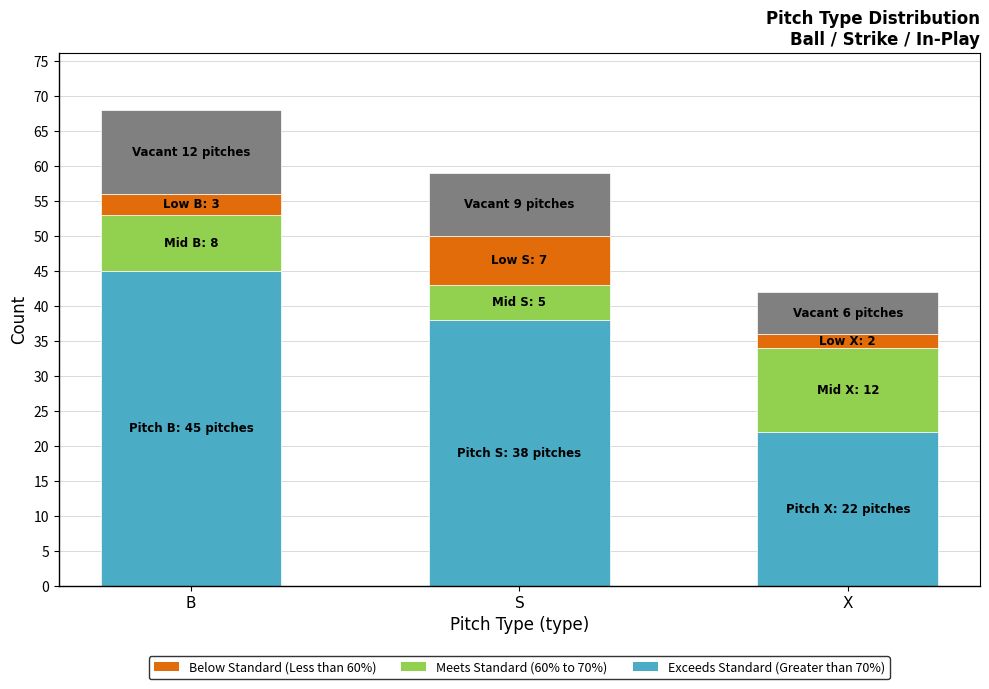

At which category is the sum across all series the highest?

B